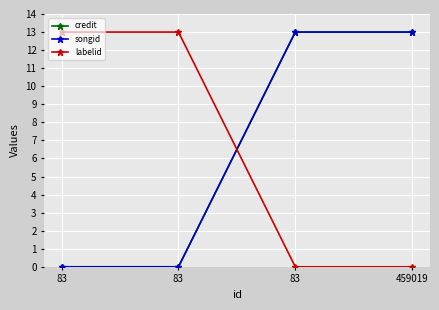

Rank the series at 459019 from highest to lowest value.

songid, credit, labelid